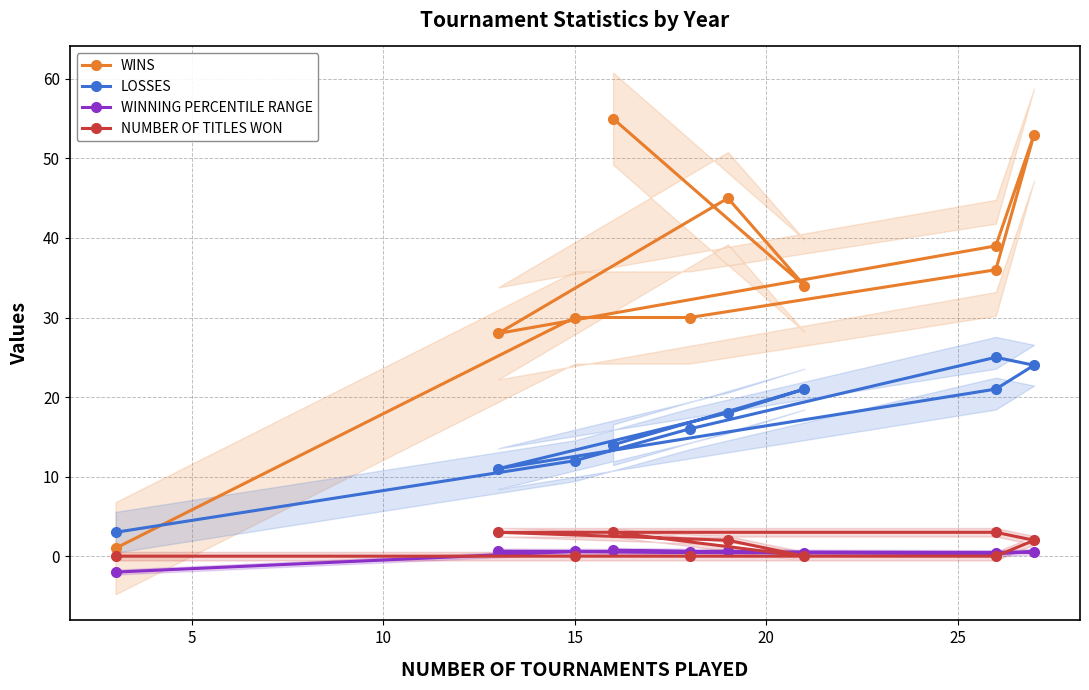

How many interior local valleys does the LOSSES series have?

1